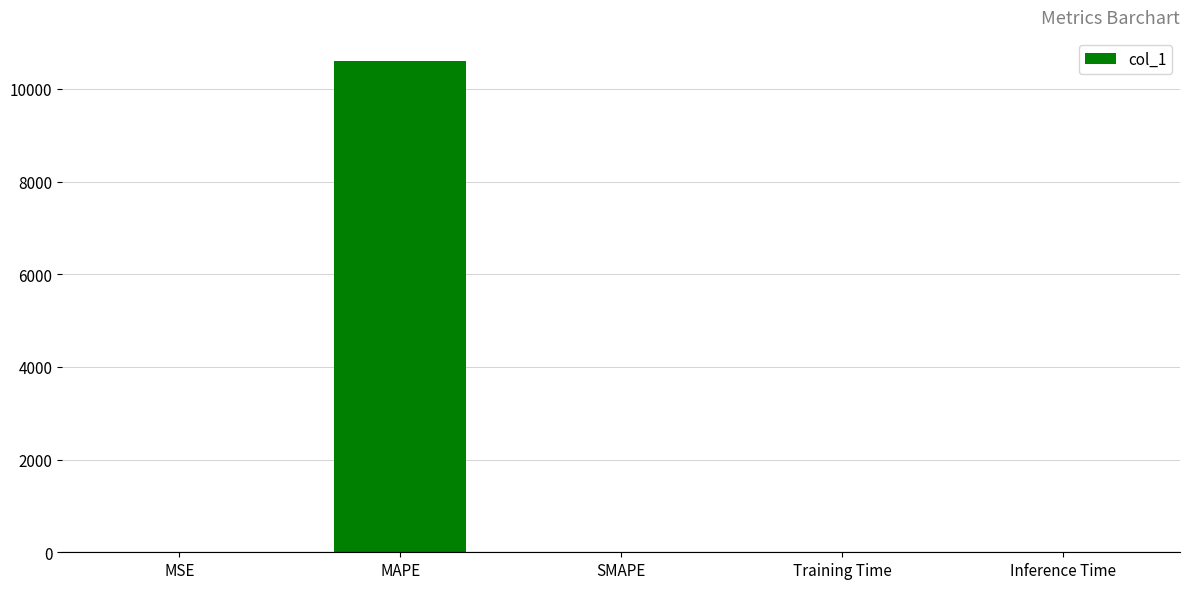

The value at MAPE is 10592.5. True or false?

True